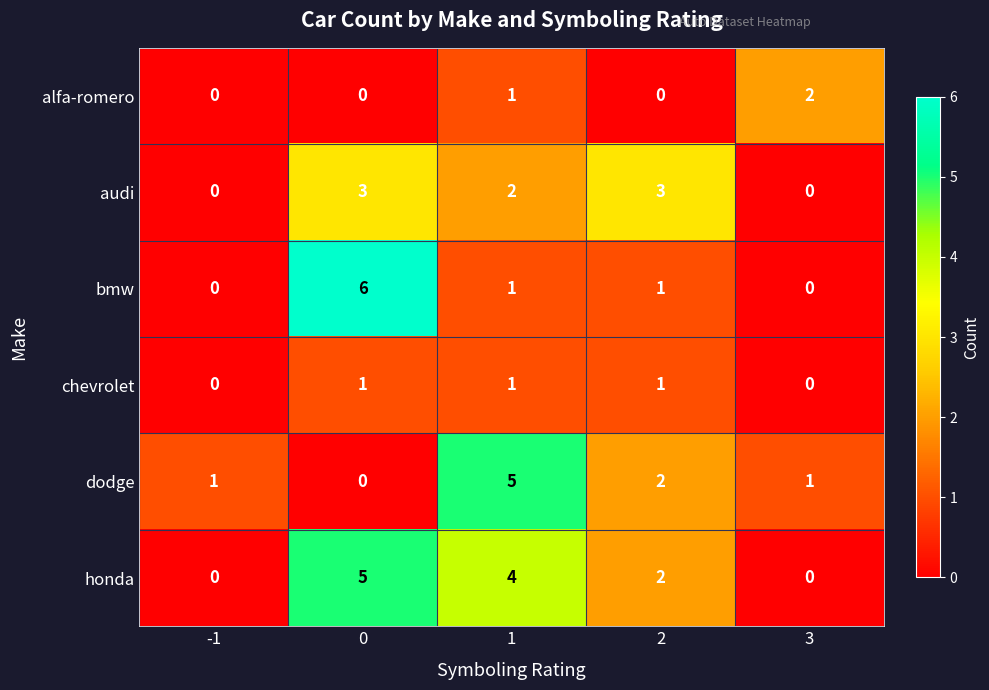

Count the alfa-romero values in the range 0 to 1.

4